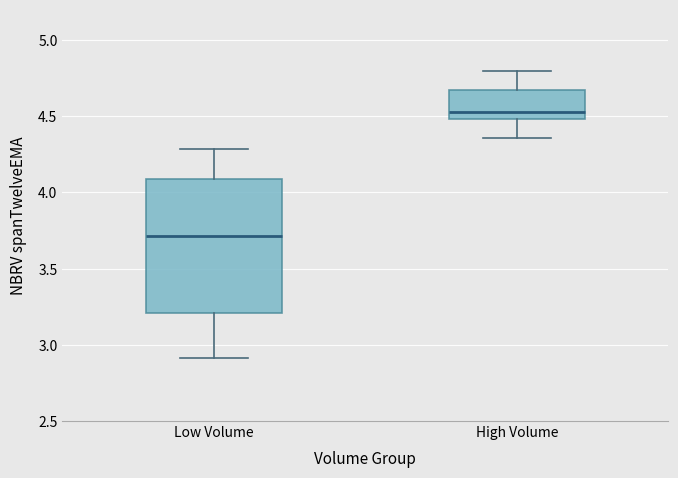

Reading left to right, transcribe this box plot: for each box, give where its median line is, the range the box spans, and where its two whiskers end, as read against the y-axis. The values are not printed on the chart, so give them approximately, as read against the axis.

Low Volume: median 3.70, box 3.20 to 4.10, whiskers 2.90 to 4.30
High Volume: median 4.55, box 4.50 to 4.65, whiskers 4.35 to 4.80